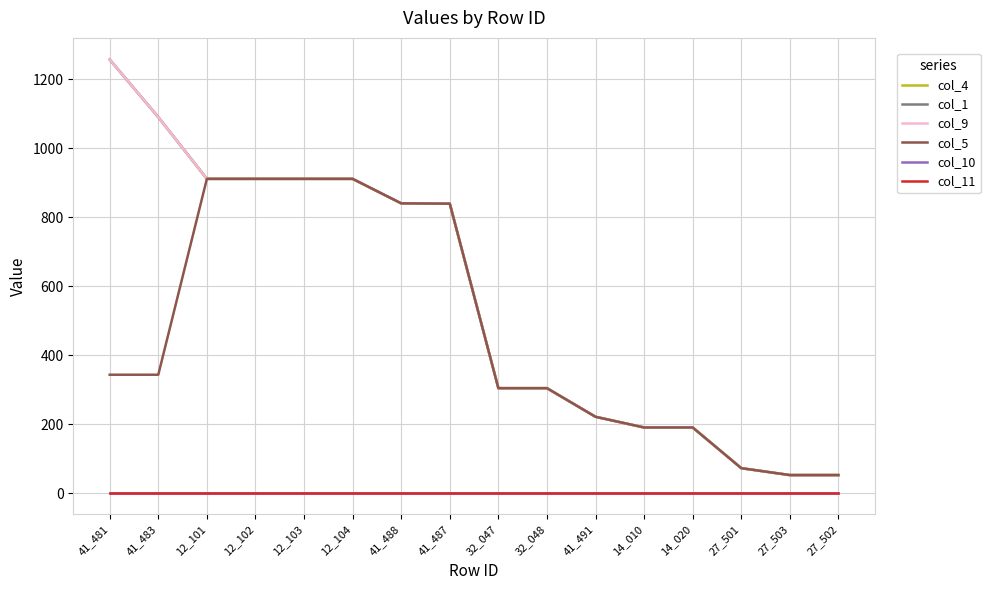

At which label does col_9 reach its peak?

41_481